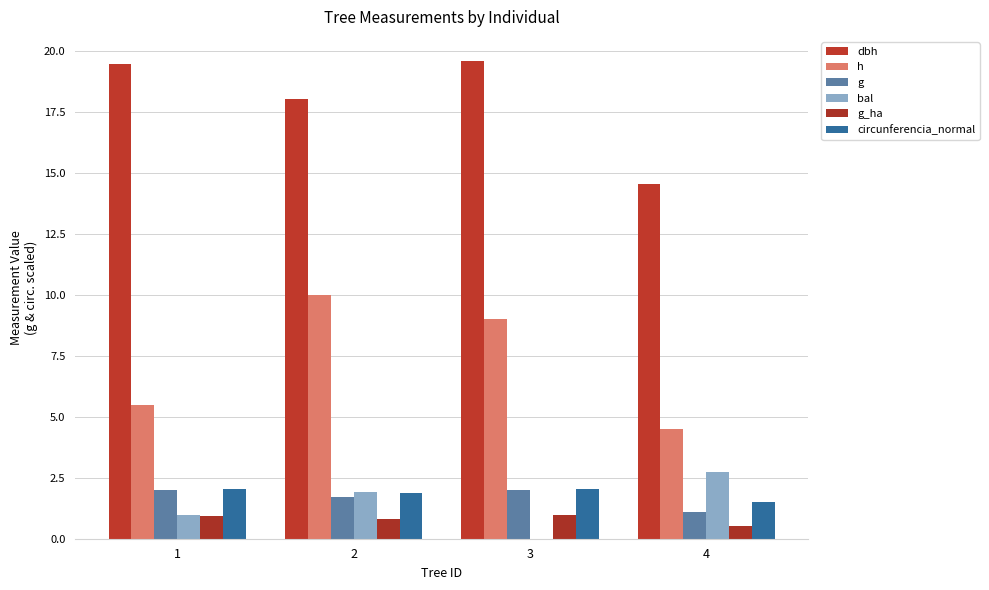

True or false: bal has a value of 2.8 at 2.

False